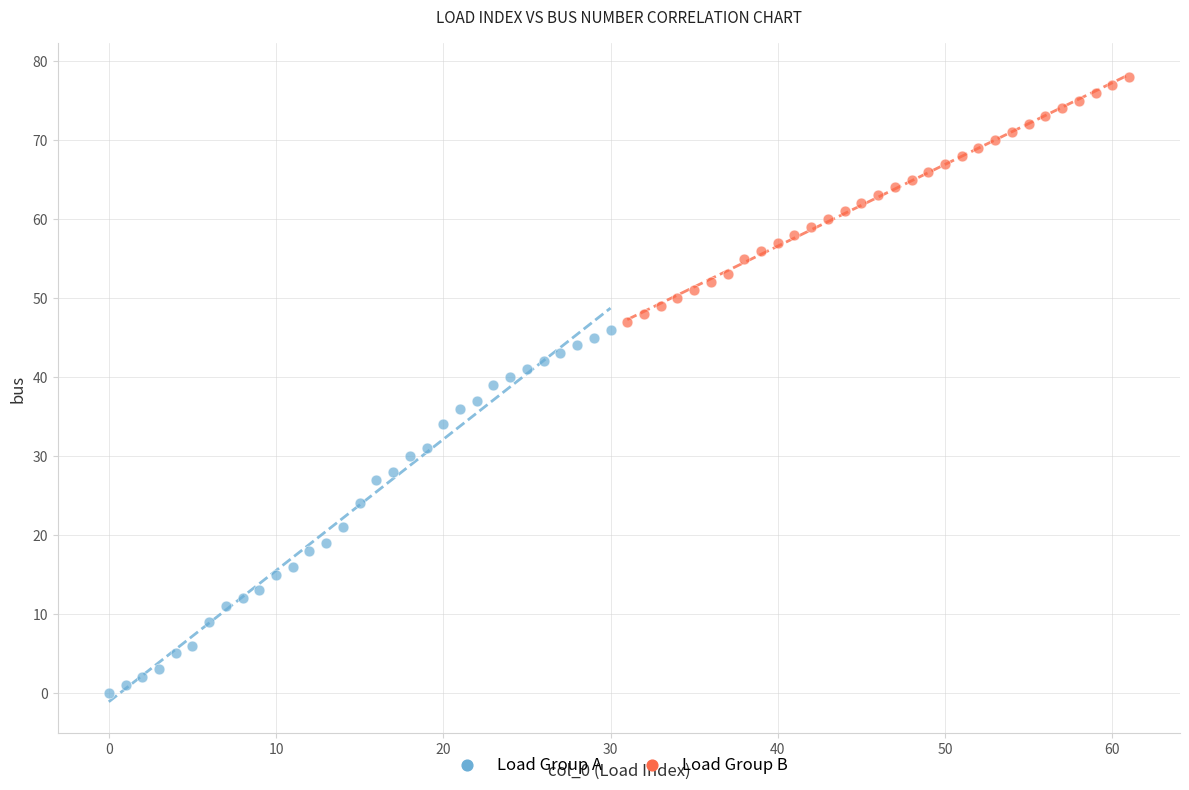

What are all the series names shown in the legend?

Load Group A, Load Group B